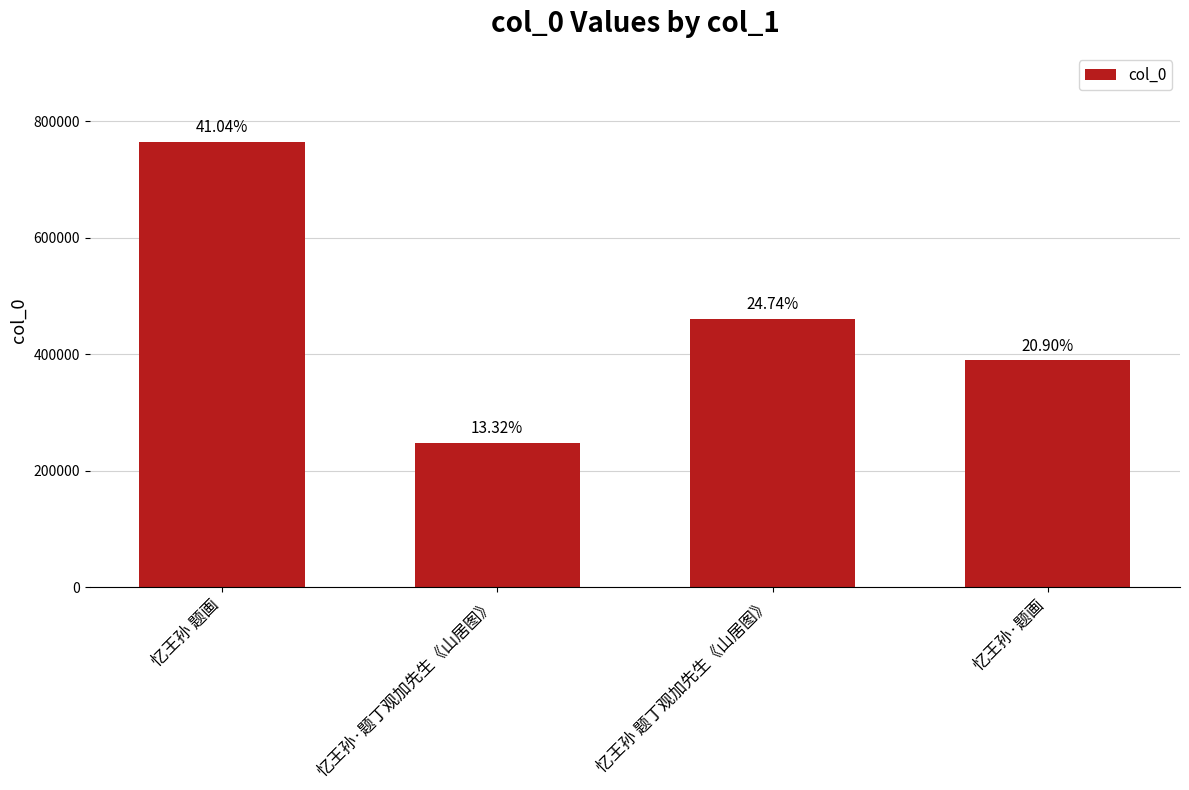

Which category has the lowest value across all series?

忆王孙·题丁观加先生《山居图》